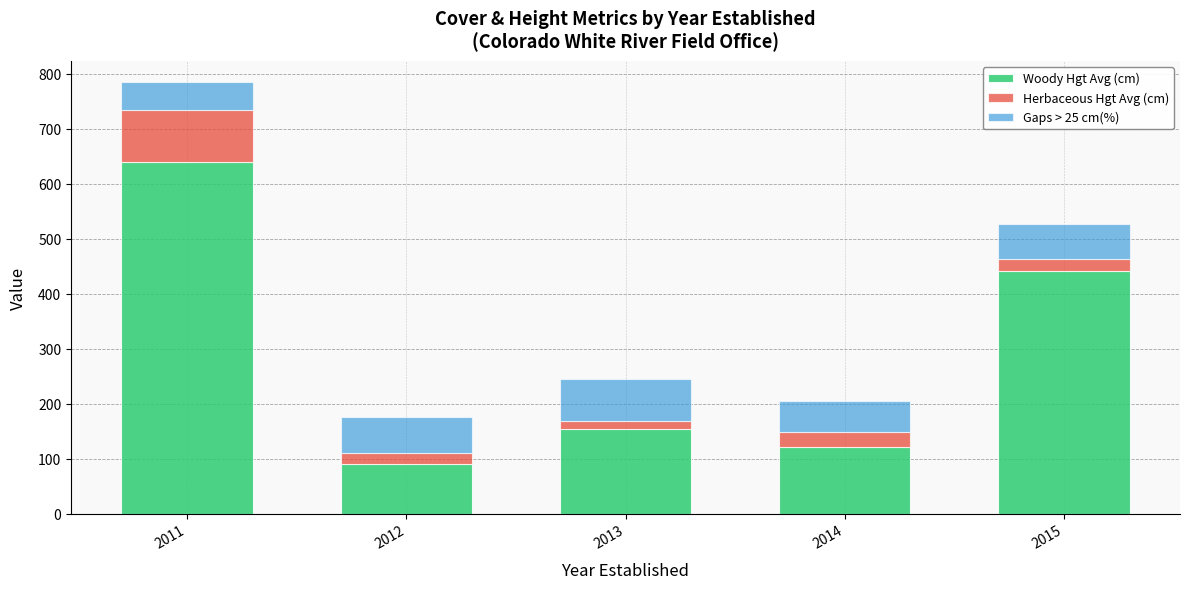

True or false: Woody Hgt Avg (cm) has a value of 121.5 at 2014.

True